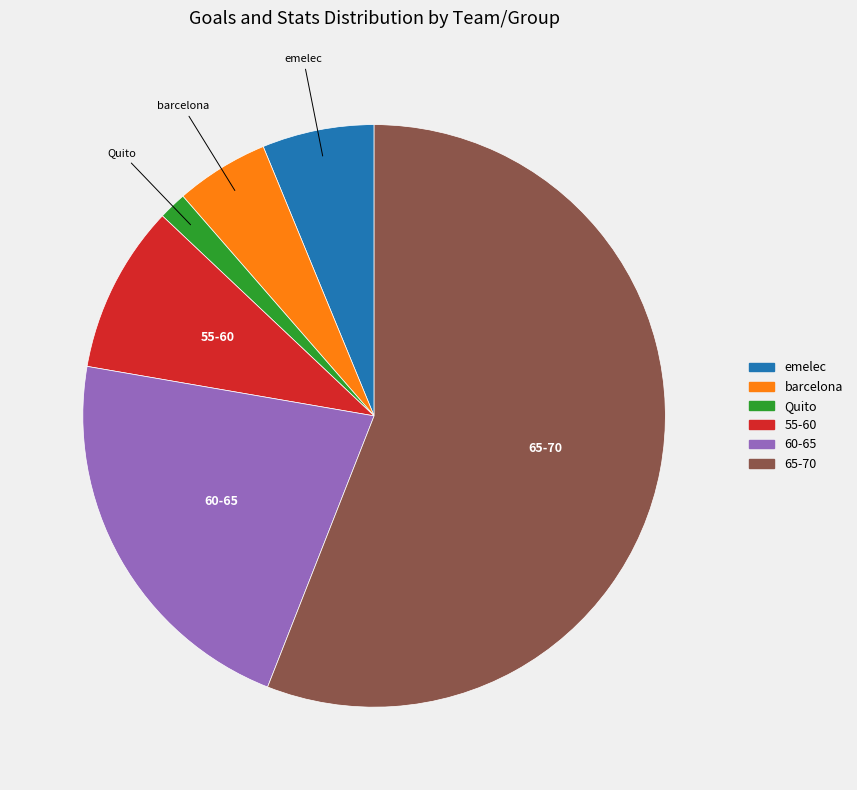

How many segments does this pie chart have?

6